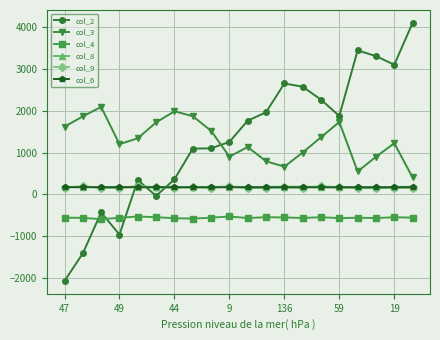

True or false: col_4 and col_9 cross at least once.

False